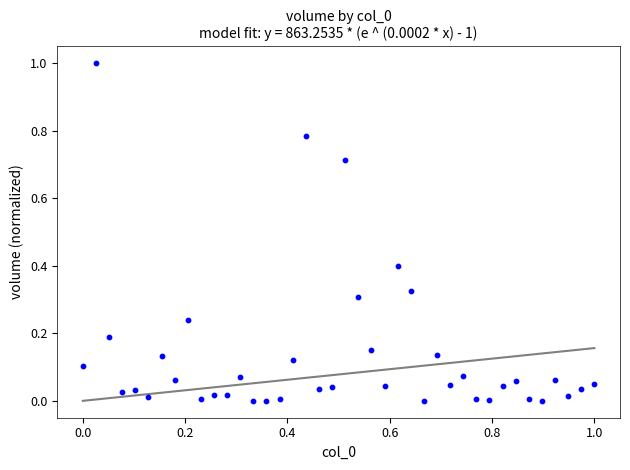

What is the range of X values (max minus min)?

1.0